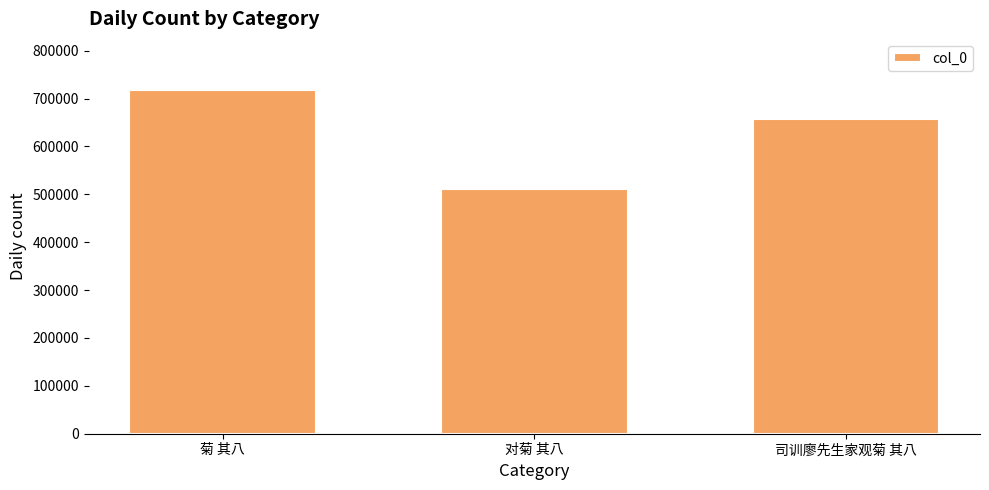

Between 菊 其八 and 司训廖先生家观菊 其八, which is larger?

菊 其八